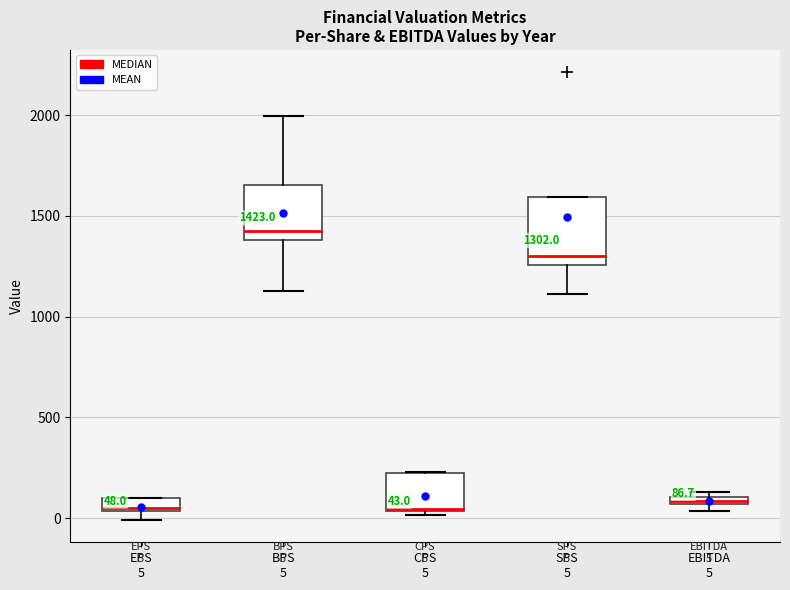

Comparing the boxes themselves (not the whiskers), which one is the tallest?

SPS 5